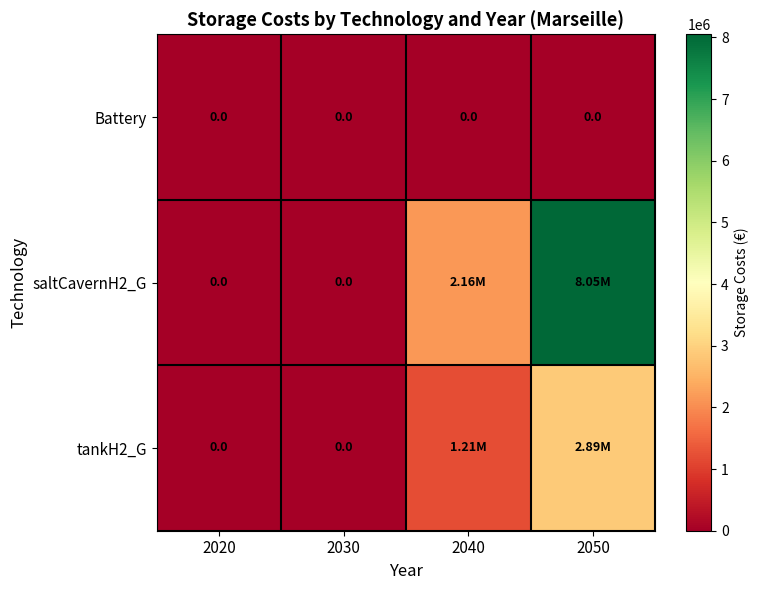

Where is Battery nearest to the value 0?

2020